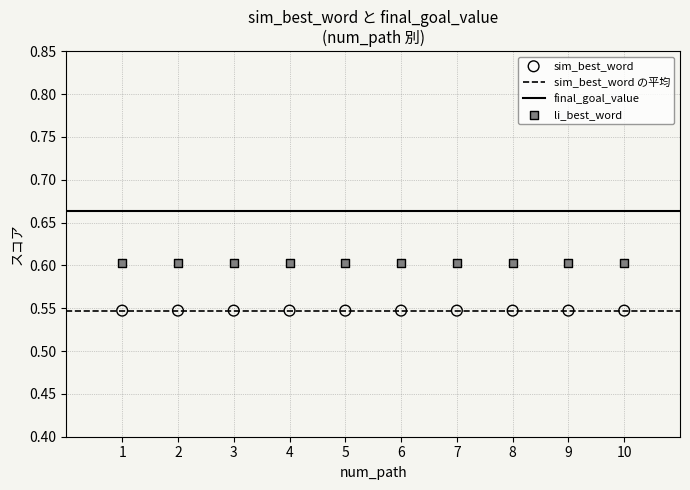

Which series contains the lowest Y value?

sim_best_word